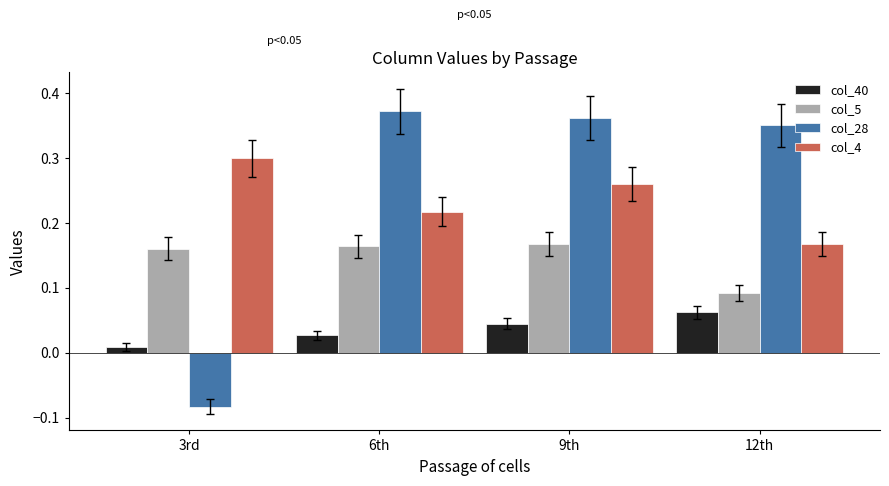

How many groups of bars are there?

4